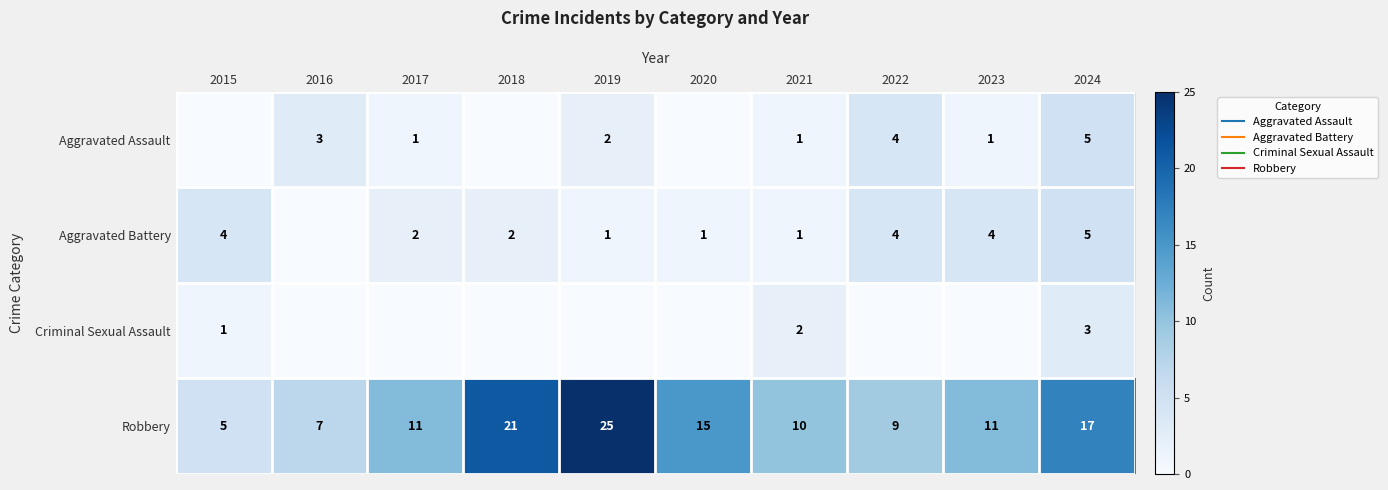

Rank the series at 2018 from highest to lowest value.

Robbery, Aggravated Battery, Aggravated Assault, Criminal Sexual Assault